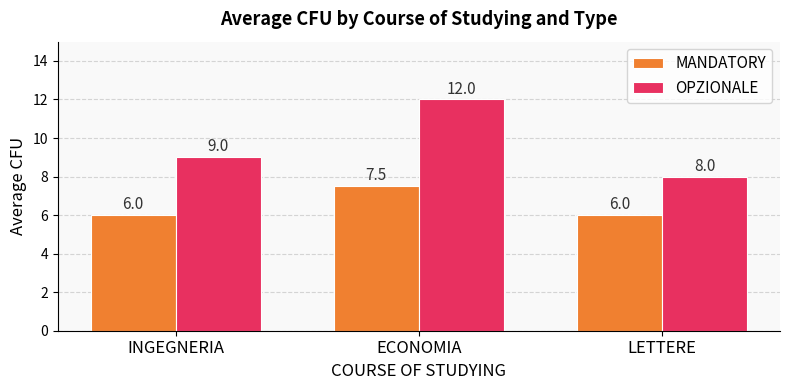

What is the difference between the maximum and minimum values in the MANDATORY series?

1.5